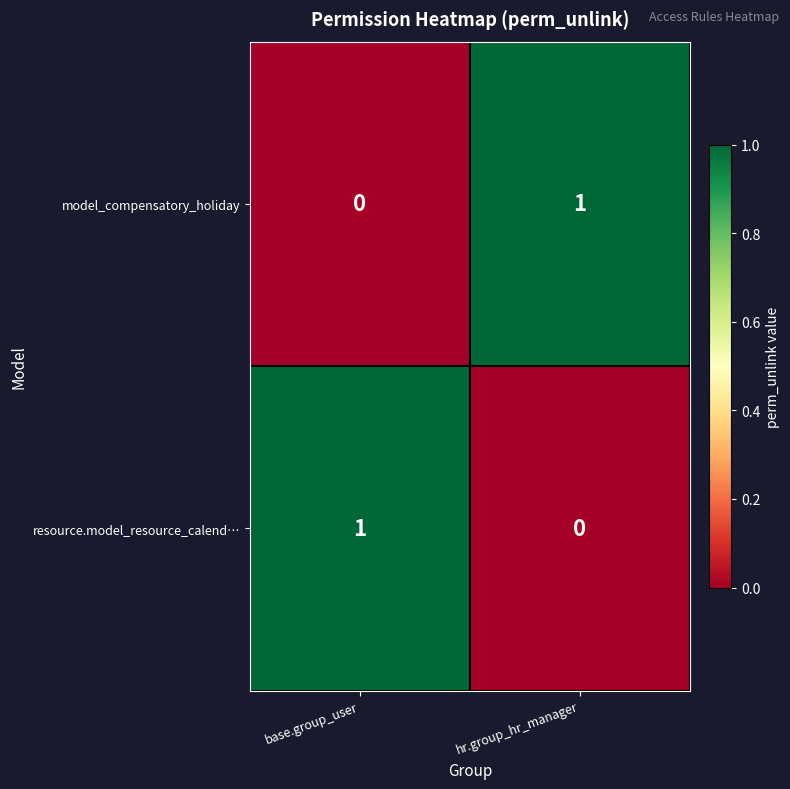

Is it true that model_compensatory_holiday equals 1 at base.group_user?

False